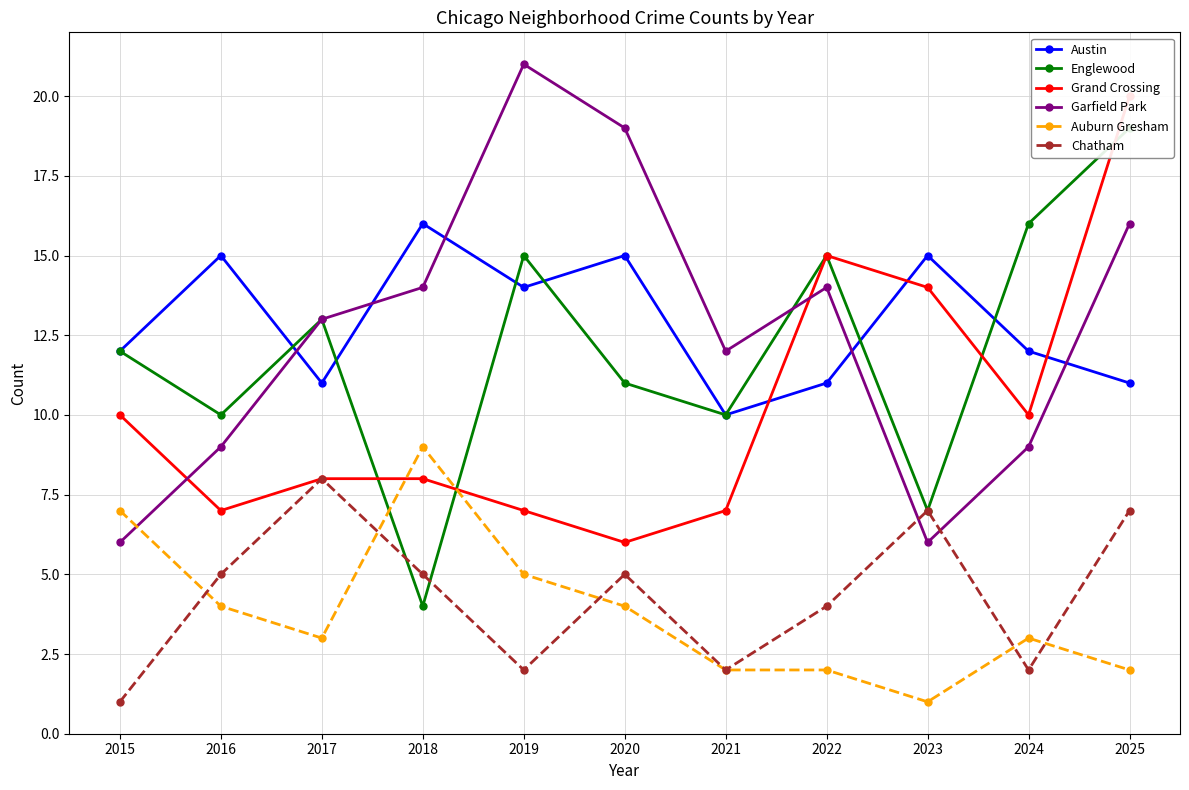

What is the difference between the highest and lowest values at 2015?

11